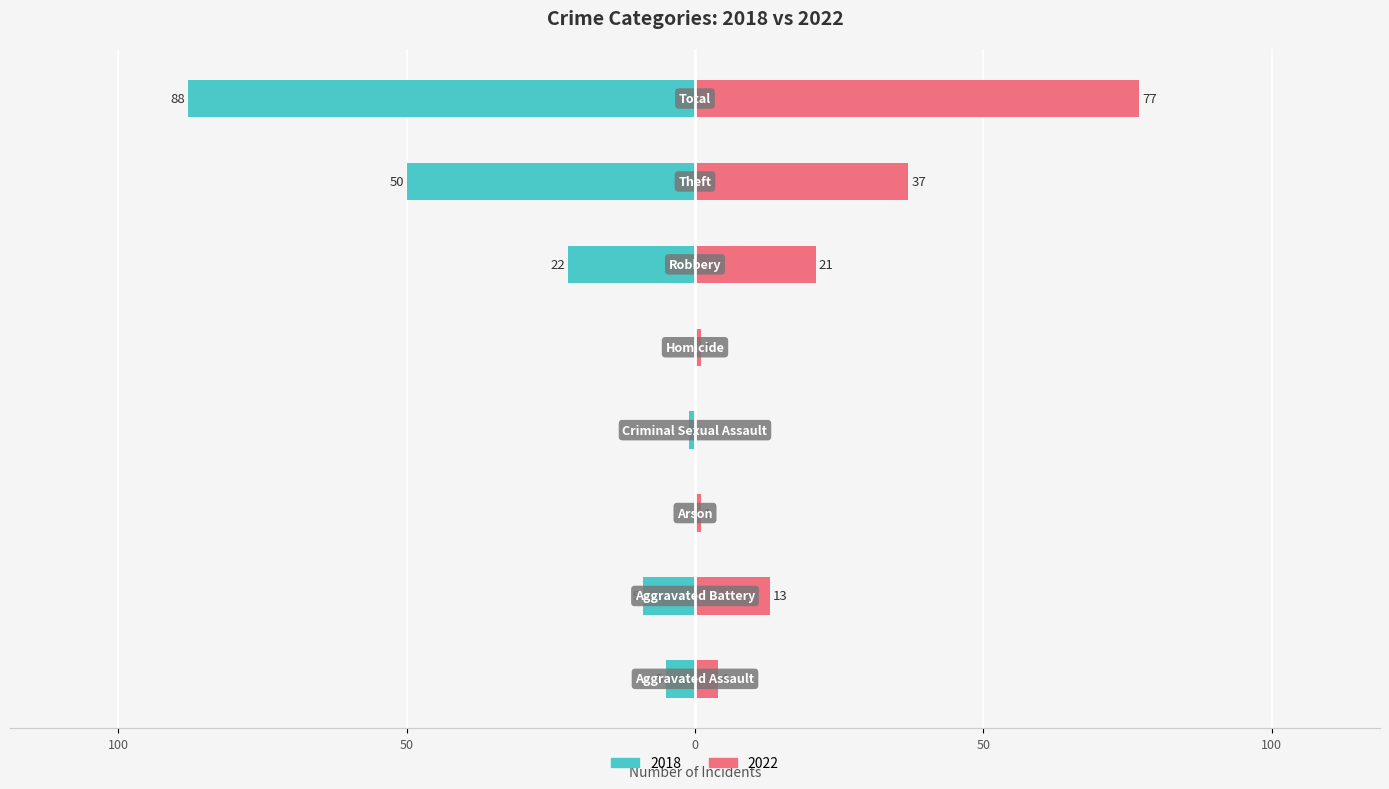

Reading left to right, extract all data points from this chart.

Left (2018): Aggravated Assault=-5	Aggravated Battery=-9	Arson=0	Criminal Sexual Assault=-1	Homicide=0	Robbery=-22	Theft=-50	Total=-88
Right (2022): Aggravated Assault=4	Aggravated Battery=13	Arson=1	Criminal Sexual Assault=0	Homicide=1	Robbery=21	Theft=37	Total=77